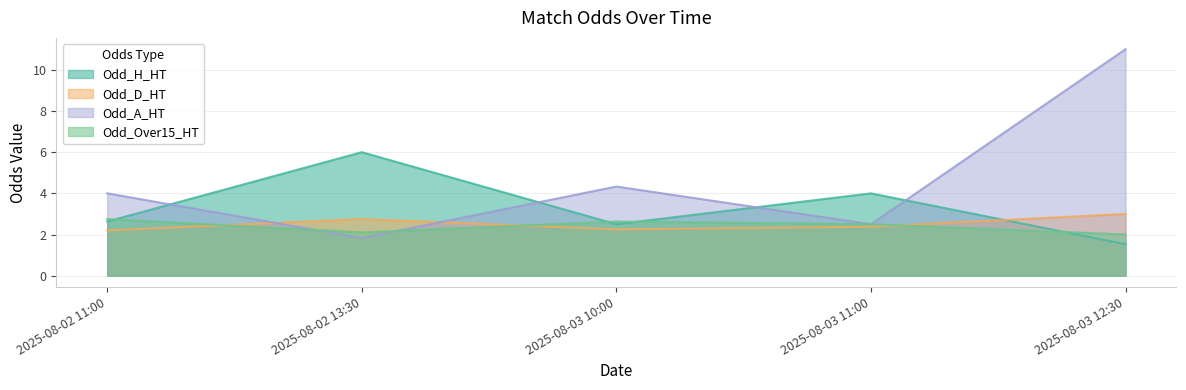

At which label is Odd_H_HT closest to 3?

2025-08-02 11:00